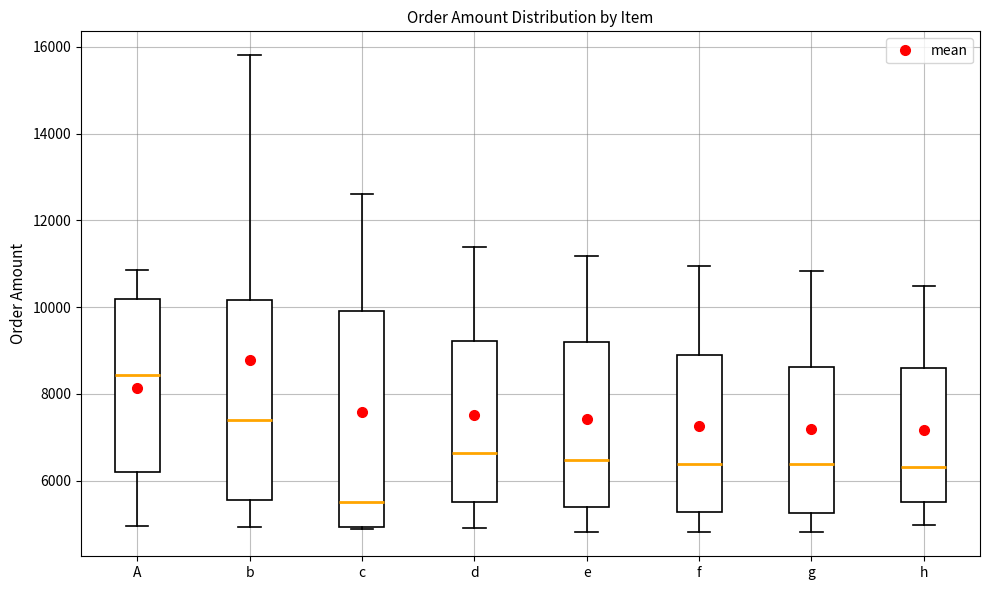

Which box has the lowest median line?

c